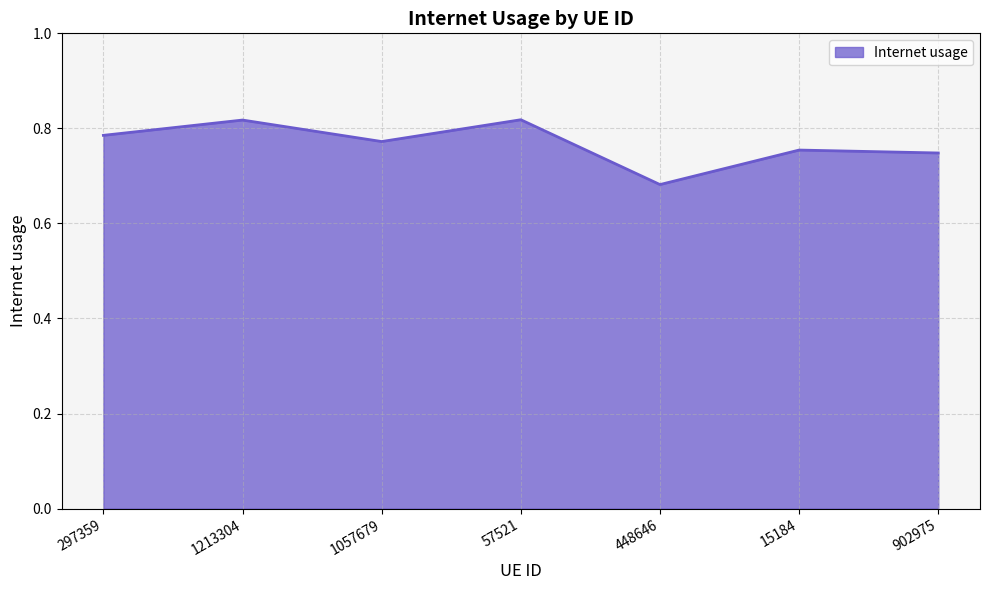

Which has a higher value, 1213304 or 902975?

1213304